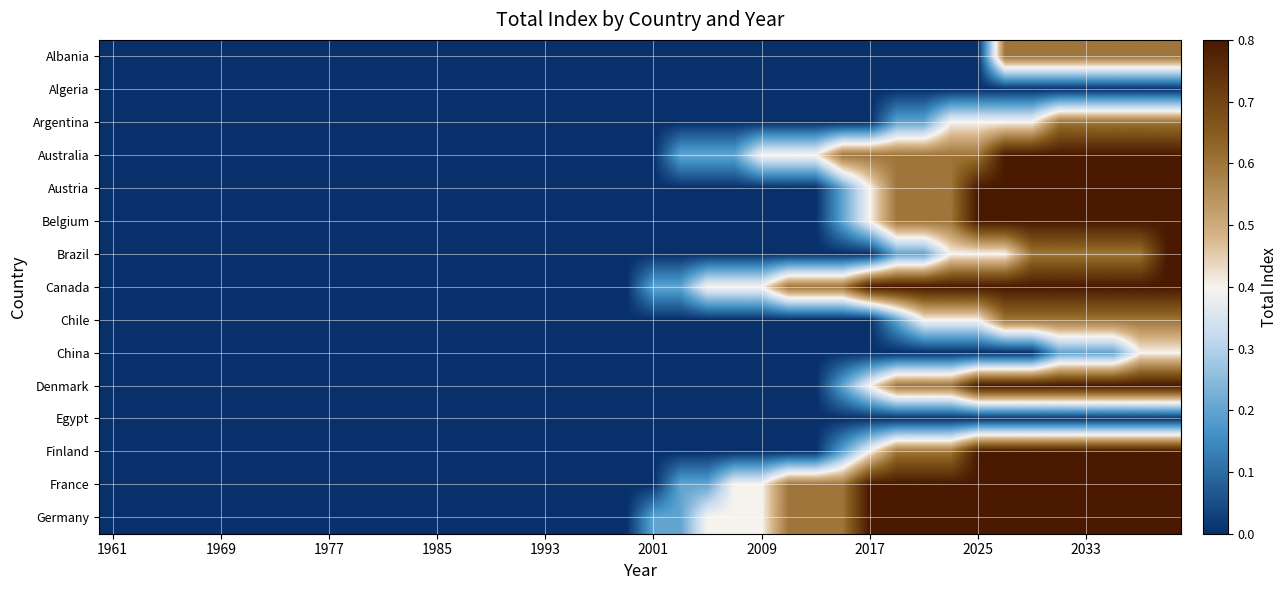

Reading right to left, extract all data points from this chart.

Albania: 0.6	0.6	0.6	0.6	0.6	0.6	0.6	0.0	0.0	0.0	0.0	0.0	0.0	0.0	0.0	0.0	0.0	0.0	0.0	0.0	0.0	0.0	0.0	0.0	0.0	0.0	0.0	0.0	0.0	0.0	0.0	0.0	0.0	0.0	0.0	0.0	0.0	0.0	0.0	0.0
Algeria: 0.0	0.0	0.0	0.0	0.0	0.0	0.0	0.0	0.0	0.0	0.0	0.0	0.0	0.0	0.0	0.0	0.0	0.0	0.0	0.0	0.0	0.0	0.0	0.0	0.0	0.0	0.0	0.0	0.0	0.0	0.0	0.0	0.0	0.0	0.0	0.0	0.0	0.0	0.0	0.0
Argentina: 0.6	0.6	0.6	0.6	0.6	0.4	0.4	0.4	0.4	0.2	0.2	0.0	0.0	0.0	0.0	0.0	0.0	0.0	0.0	0.0	0.0	0.0	0.0	0.0	0.0	0.0	0.0	0.0	0.0	0.0	0.0	0.0	0.0	0.0	0.0	0.0	0.0	0.0	0.0	0.0
Australia: 0.8	0.8	0.8	0.8	0.8	0.8	0.8	0.6	0.6	0.6	0.6	0.6	0.6	0.4	0.4	0.4	0.2	0.2	0.2	0.0	0.0	0.0	0.0	0.0	0.0	0.0	0.0	0.0	0.0	0.0	0.0	0.0	0.0	0.0	0.0	0.0	0.0	0.0	0.0	0.0
Austria: 0.8	0.8	0.8	0.8	0.8	0.8	0.8	0.8	0.6	0.6	0.6	0.4	0.2	0.0	0.0	0.0	0.0	0.0	0.0	0.0	0.0	0.0	0.0	0.0	0.0	0.0	0.0	0.0	0.0	0.0	0.0	0.0	0.0	0.0	0.0	0.0	0.0	0.0	0.0	0.0
Belgium: 0.8	0.8	0.8	0.8	0.8	0.8	0.8	0.8	0.6	0.6	0.6	0.4	0.2	0.0	0.0	0.0	0.0	0.0	0.0	0.0	0.0	0.0	0.0	0.0	0.0	0.0	0.0	0.0	0.0	0.0	0.0	0.0	0.0	0.0	0.0	0.0	0.0	0.0	0.0	0.0
Brazil: 0.8	0.6	0.6	0.6	0.6	0.6	0.4	0.4	0.4	0.2	0.2	0.0	0.0	0.0	0.0	0.0	0.0	0.0	0.0	0.0	0.0	0.0	0.0	0.0	0.0	0.0	0.0	0.0	0.0	0.0	0.0	0.0	0.0	0.0	0.0	0.0	0.0	0.0	0.0	0.0
Canada: 0.8	0.8	0.8	0.8	0.8	0.8	0.8	0.8	0.8	0.8	0.8	0.8	0.6	0.6	0.6	0.4	0.4	0.4	0.2	0.2	0.0	0.0	0.0	0.0	0.0	0.0	0.0	0.0	0.0	0.0	0.0	0.0	0.0	0.0	0.0	0.0	0.0	0.0	0.0	0.0
Chile: 0.6	0.6	0.6	0.6	0.6	0.6	0.6	0.4	0.4	0.4	0.2	0.0	0.0	0.0	0.0	0.0	0.0	0.0	0.0	0.0	0.0	0.0	0.0	0.0	0.0	0.0	0.0	0.0	0.0	0.0	0.0	0.0	0.0	0.0	0.0	0.0	0.0	0.0	0.0	0.0
China: 0.4	0.4	0.2	0.2	0.2	0.0	0.0	0.0	0.0	0.0	0.0	0.0	0.0	0.0	0.0	0.0	0.0	0.0	0.0	0.0	0.0	0.0	0.0	0.0	0.0	0.0	0.0	0.0	0.0	0.0	0.0	0.0	0.0	0.0	0.0	0.0	0.0	0.0	0.0	0.0
Denmark: 0.8	0.8	0.8	0.8	0.8	0.8	0.8	0.8	0.6	0.6	0.6	0.4	0.2	0.0	0.0	0.0	0.0	0.0	0.0	0.0	0.0	0.0	0.0	0.0	0.0	0.0	0.0	0.0	0.0	0.0	0.0	0.0	0.0	0.0	0.0	0.0	0.0	0.0	0.0	0.0
Egypt: 0.0	0.0	0.0	0.0	0.0	0.0	0.0	0.0	0.0	0.0	0.0	0.0	0.0	0.0	0.0	0.0	0.0	0.0	0.0	0.0	0.0	0.0	0.0	0.0	0.0	0.0	0.0	0.0	0.0	0.0	0.0	0.0	0.0	0.0	0.0	0.0	0.0	0.0	0.0	0.0
Finland: 0.8	0.8	0.8	0.8	0.8	0.8	0.8	0.8	0.6	0.6	0.6	0.4	0.2	0.0	0.0	0.0	0.0	0.0	0.0	0.0	0.0	0.0	0.0	0.0	0.0	0.0	0.0	0.0	0.0	0.0	0.0	0.0	0.0	0.0	0.0	0.0	0.0	0.0	0.0	0.0
France: 0.8	0.8	0.8	0.8	0.8	0.8	0.8	0.8	0.8	0.8	0.8	0.8	0.6	0.6	0.6	0.4	0.4	0.2	0.2	0.0	0.0	0.0	0.0	0.0	0.0	0.0	0.0	0.0	0.0	0.0	0.0	0.0	0.0	0.0	0.0	0.0	0.0	0.0	0.0	0.0
Germany: 0.8	0.8	0.8	0.8	0.8	0.8	0.8	0.8	0.8	0.8	0.8	0.8	0.6	0.6	0.6	0.4	0.4	0.4	0.2	0.2	0.0	0.0	0.0	0.0	0.0	0.0	0.0	0.0	0.0	0.0	0.0	0.0	0.0	0.0	0.0	0.0	0.0	0.0	0.0	0.0